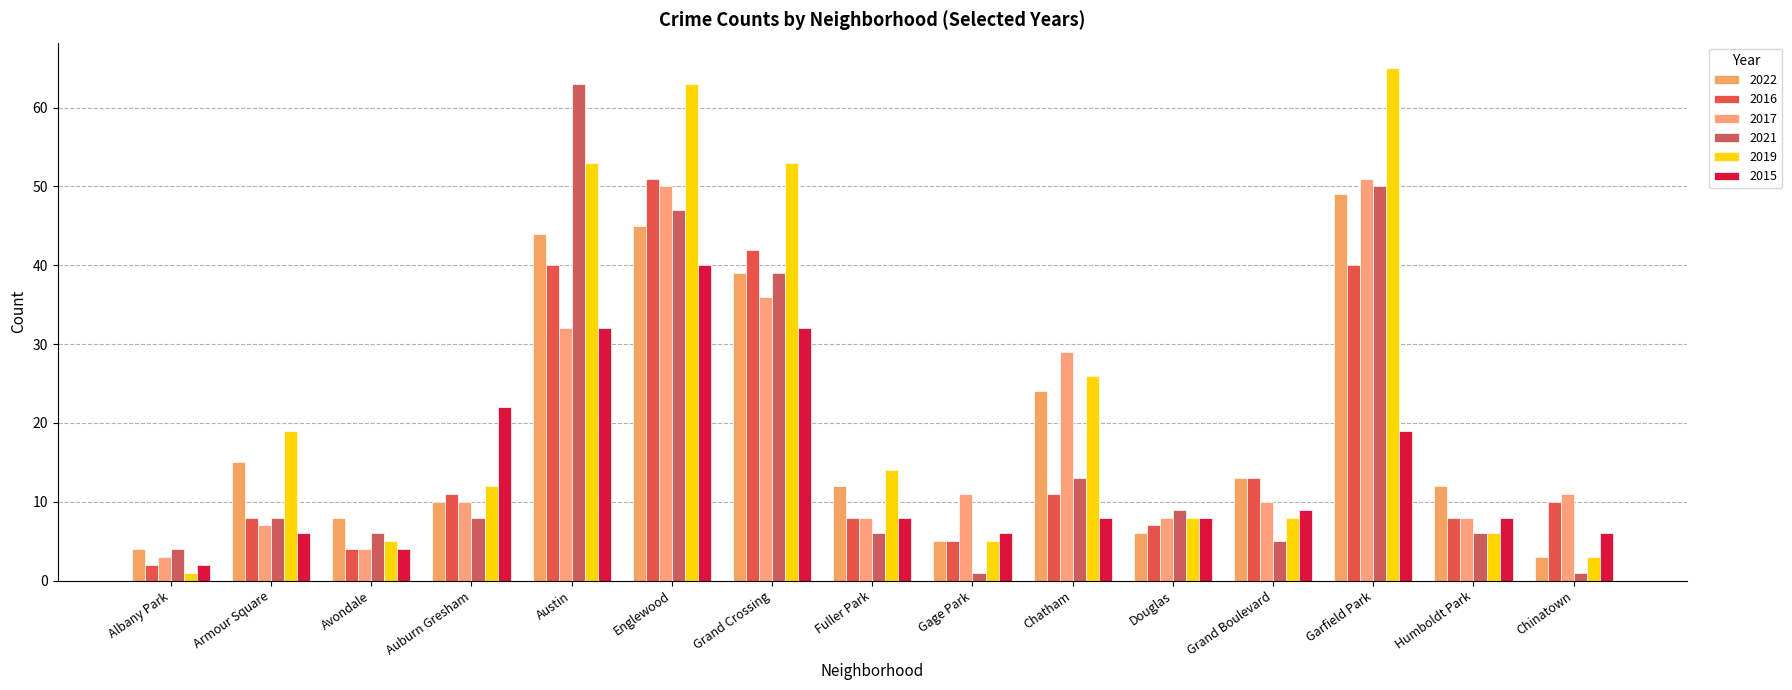

Where does the 2021 series first go above 8?

Austin